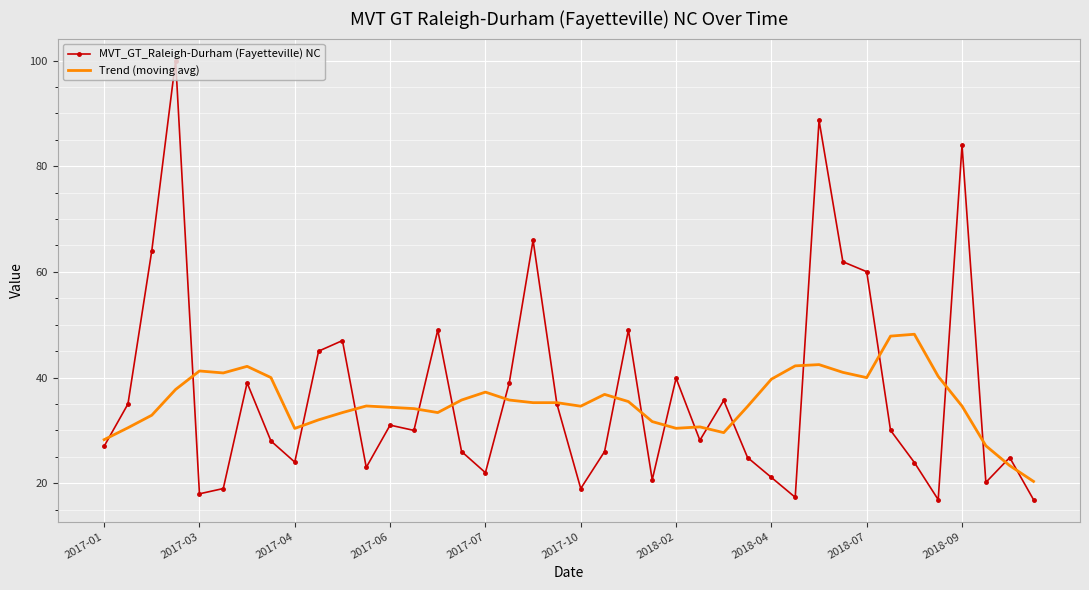

Rank the series by their maximum value, from highest to lowest.

MVT_GT_Raleigh-Durham (Fayetteville) NC, Trend (moving avg)